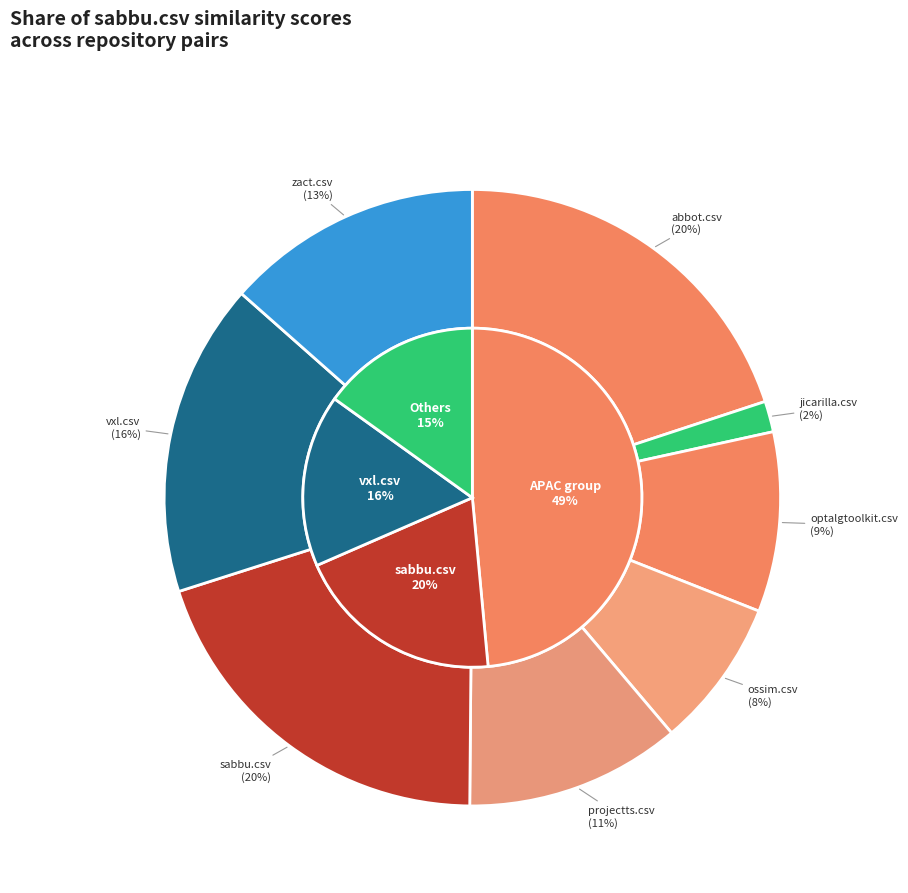

Is it true that jicarilla.csv is 1% of the pie?

False